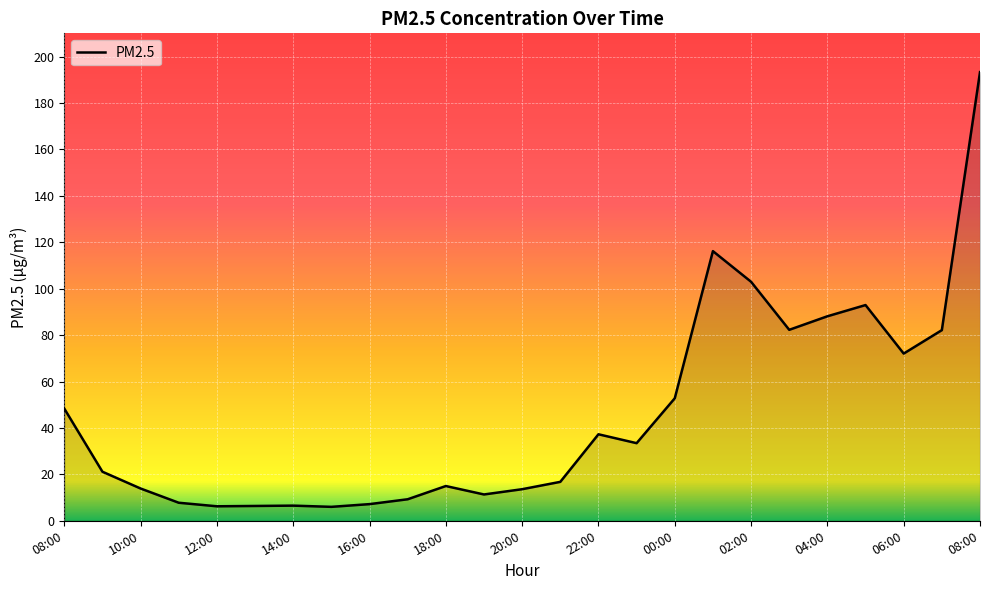

What is the minimum value shown in the chart?

6.0